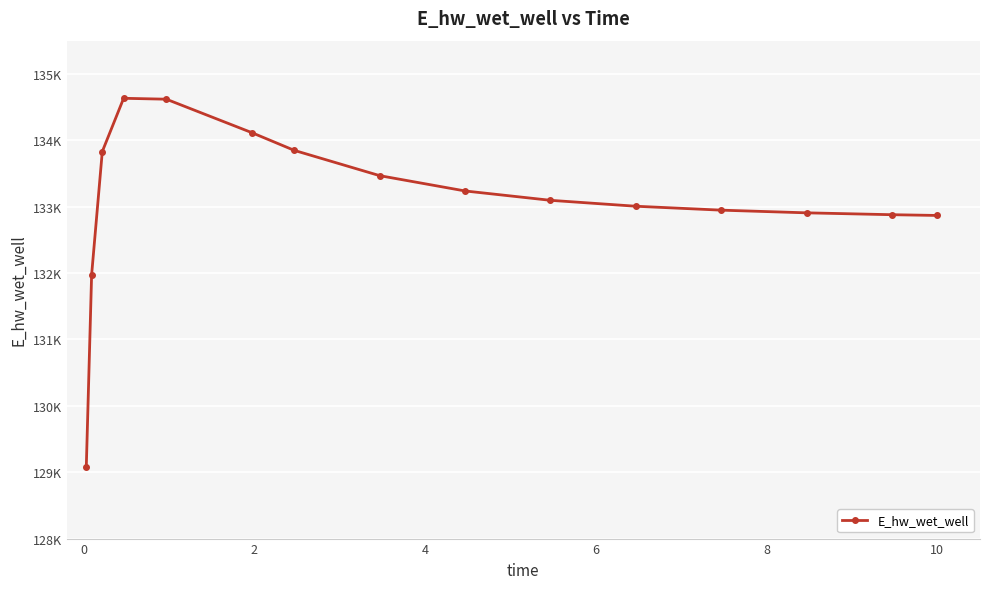

What is the value of the 10th point from the left?

133095.3